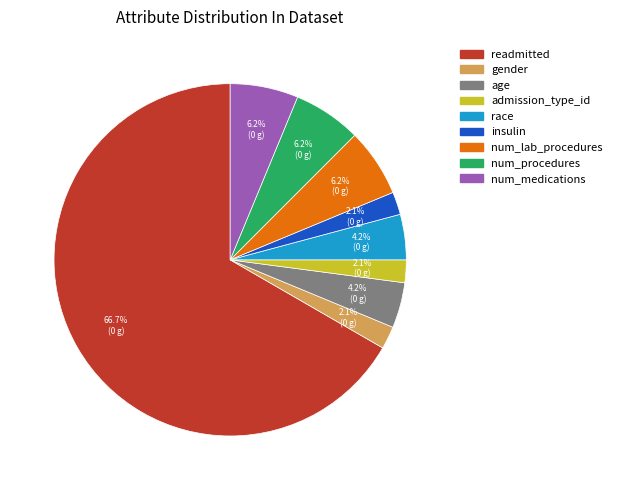

Which category has the biggest portion of the pie?

readmitted